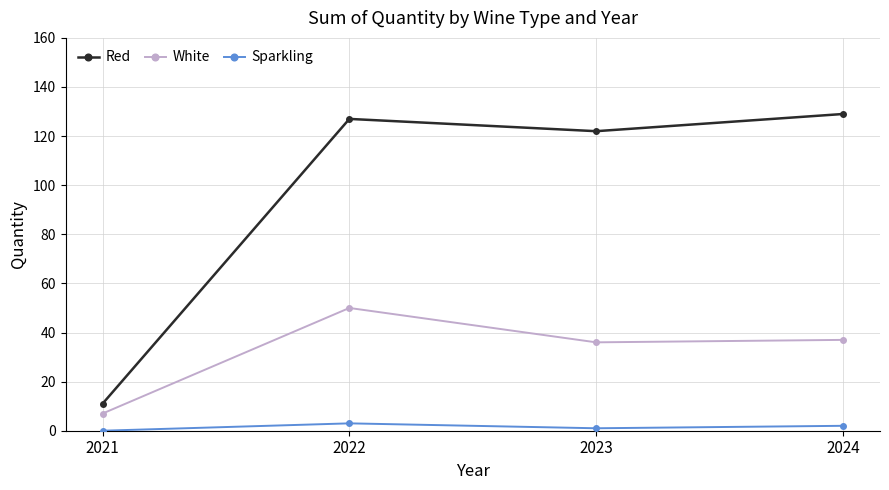

At how many categories does at least one series exceed 21?

3